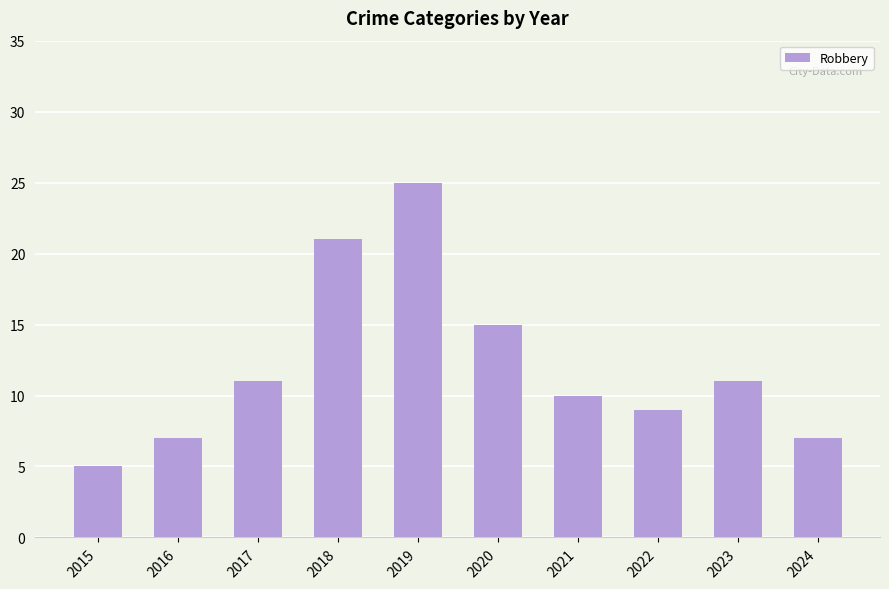

Between 2019 and 2022, which is larger?

2019